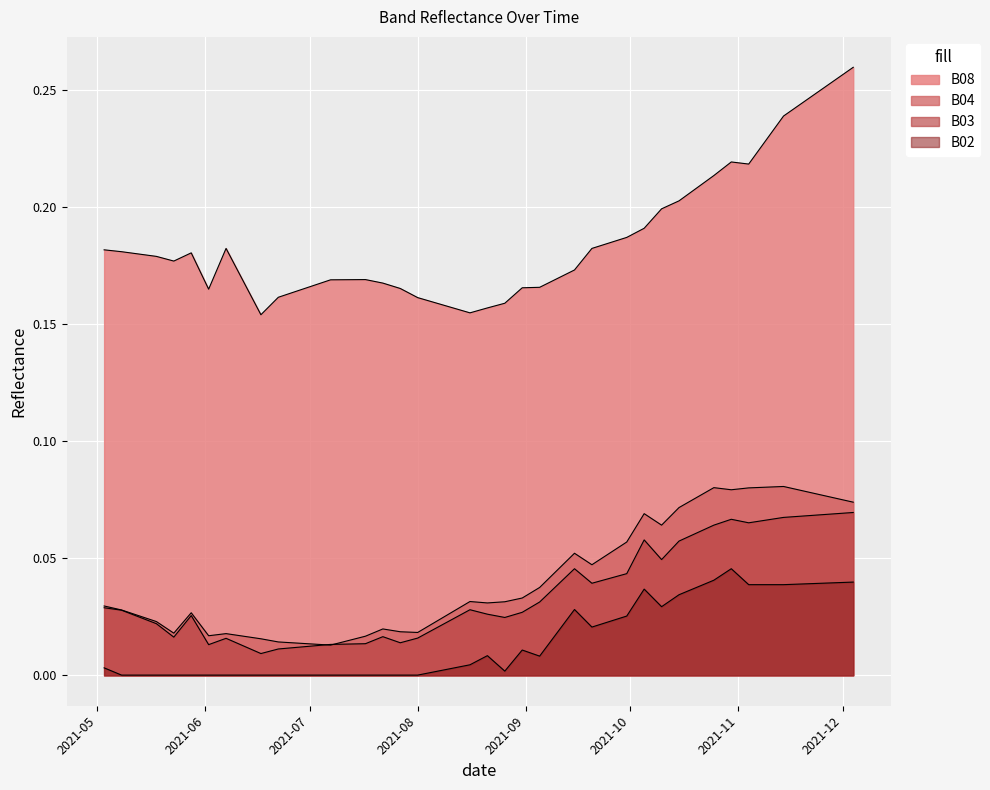

Does the chart display data point markers on the line(s)?

No